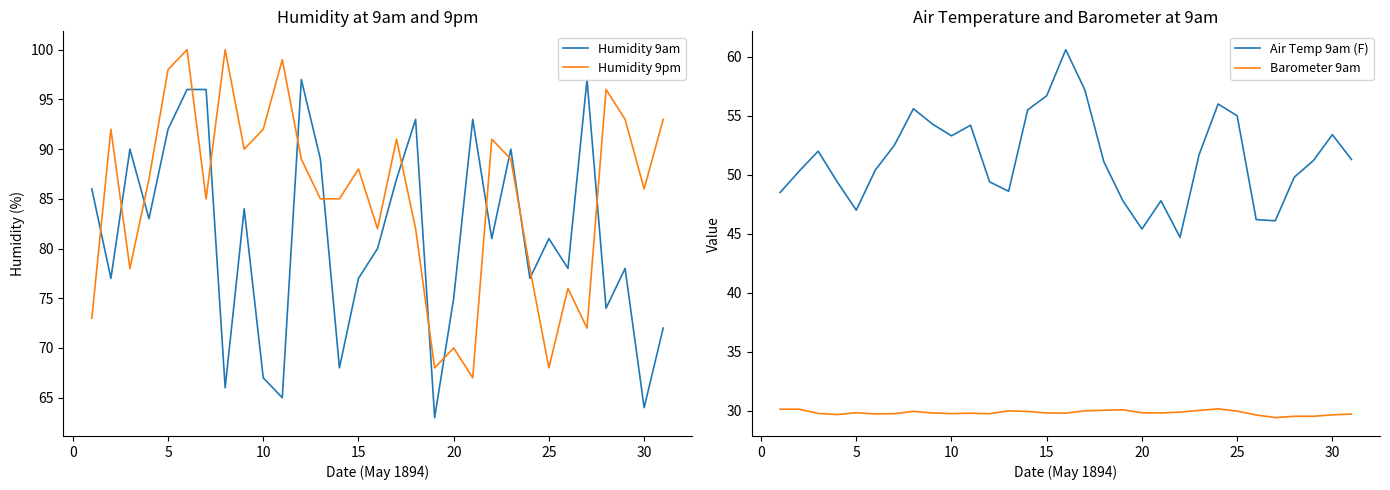

What is the lowest value of the Humidity 9pm series?

67